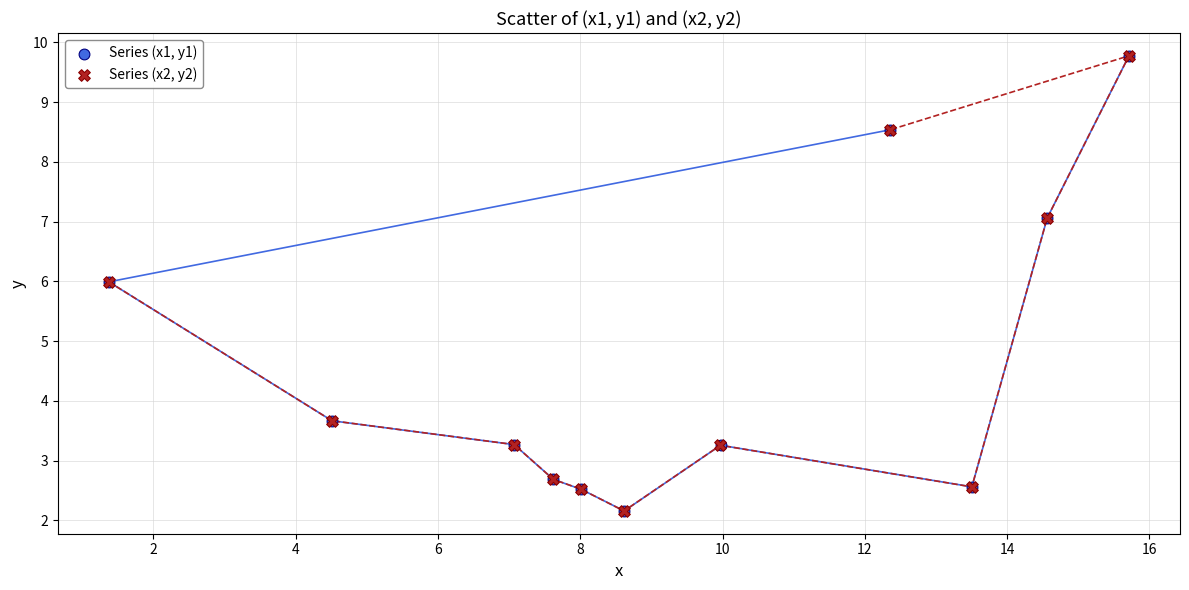

What are all the series names shown in the legend?

Series (x1, y1), Series (x2, y2)